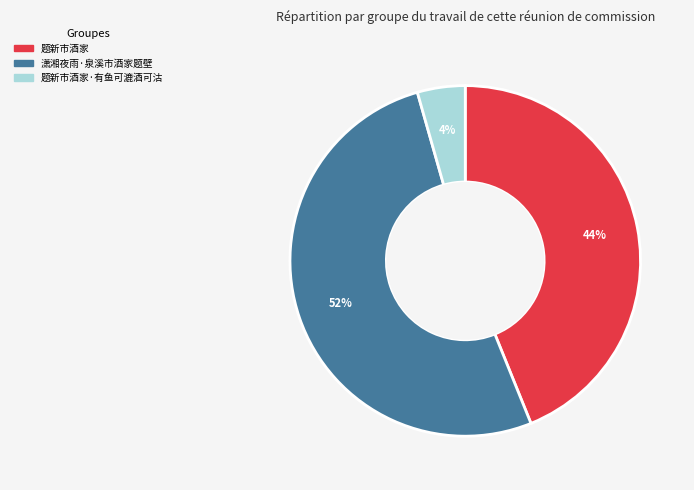

Does any single category account for the majority?

Yes